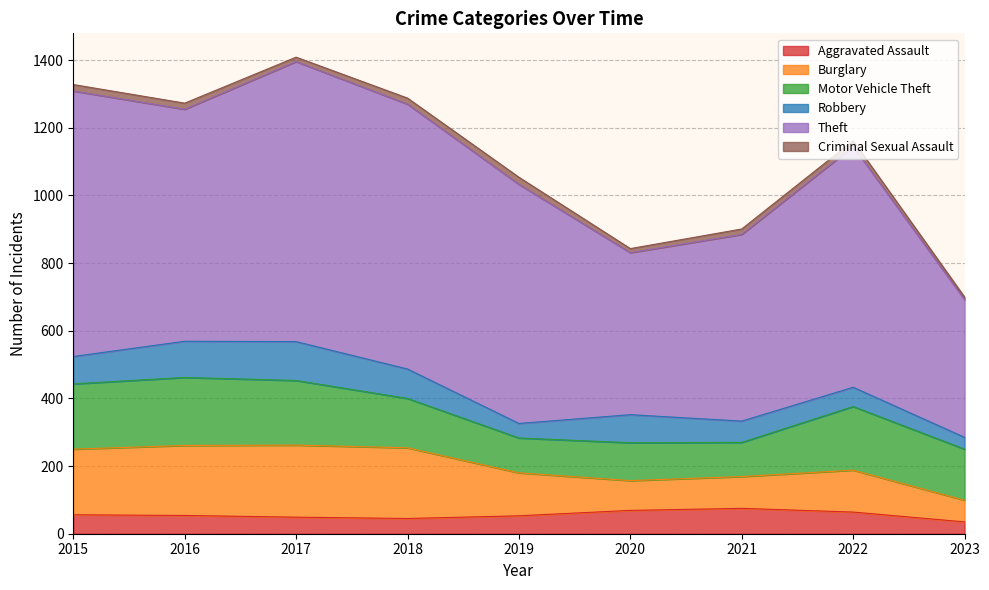

Between 2018 and 2019, which series saw the biggest shift?

Burglary